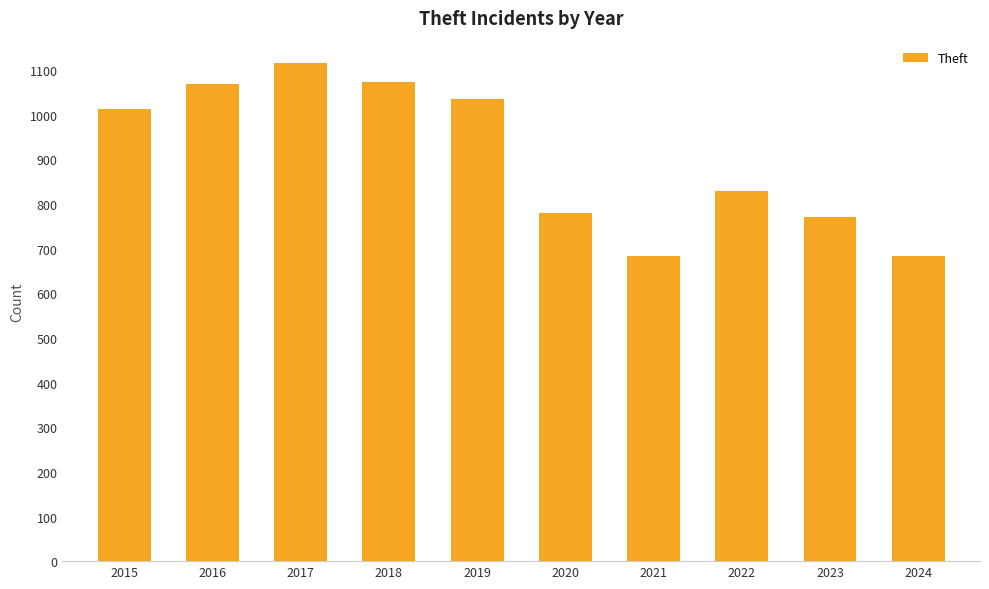

What is the difference between the values at 2022 and 2019?

206